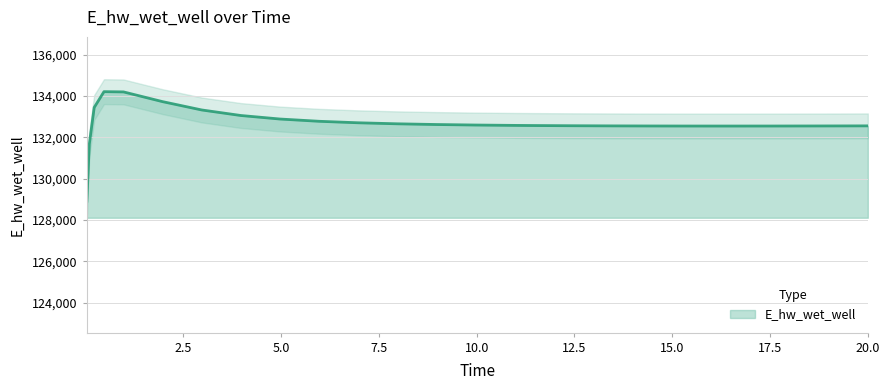

Where is the first local minimum?

16.46875